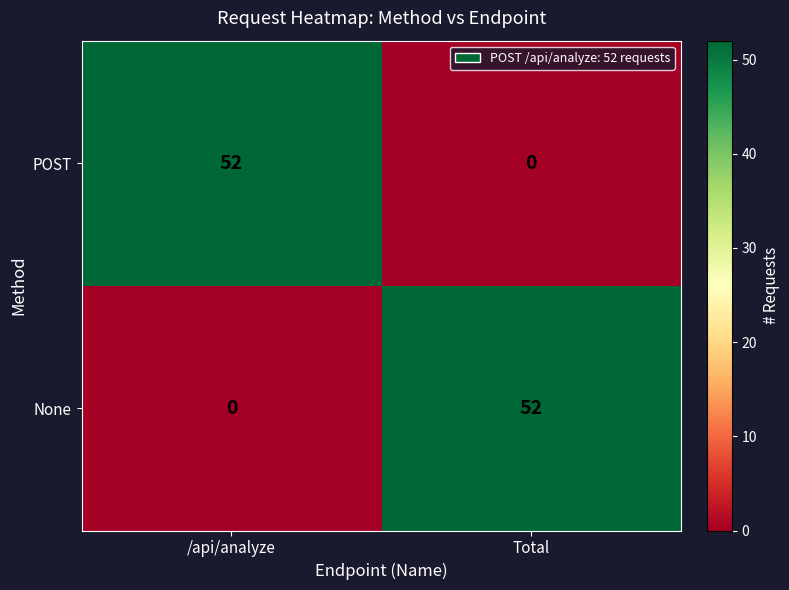

What is the difference between the highest and lowest values at /api/analyze?

52